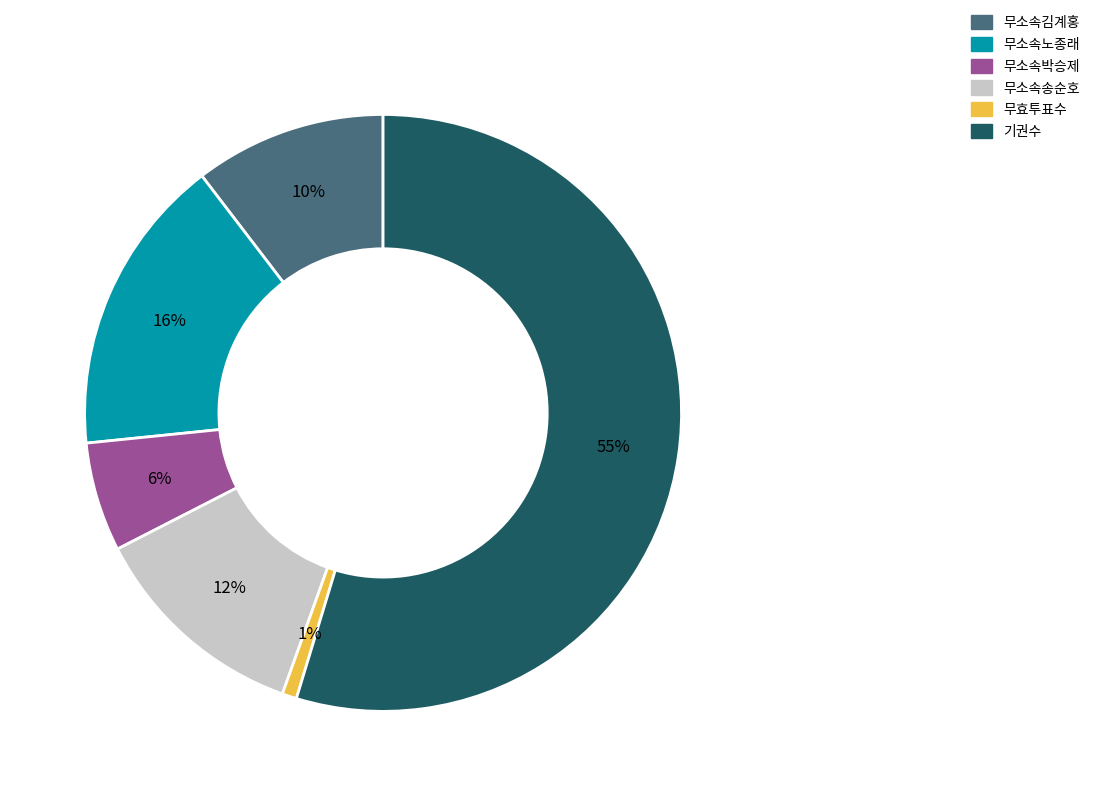

Does 무소속노종래 represent more than half of the total?

No